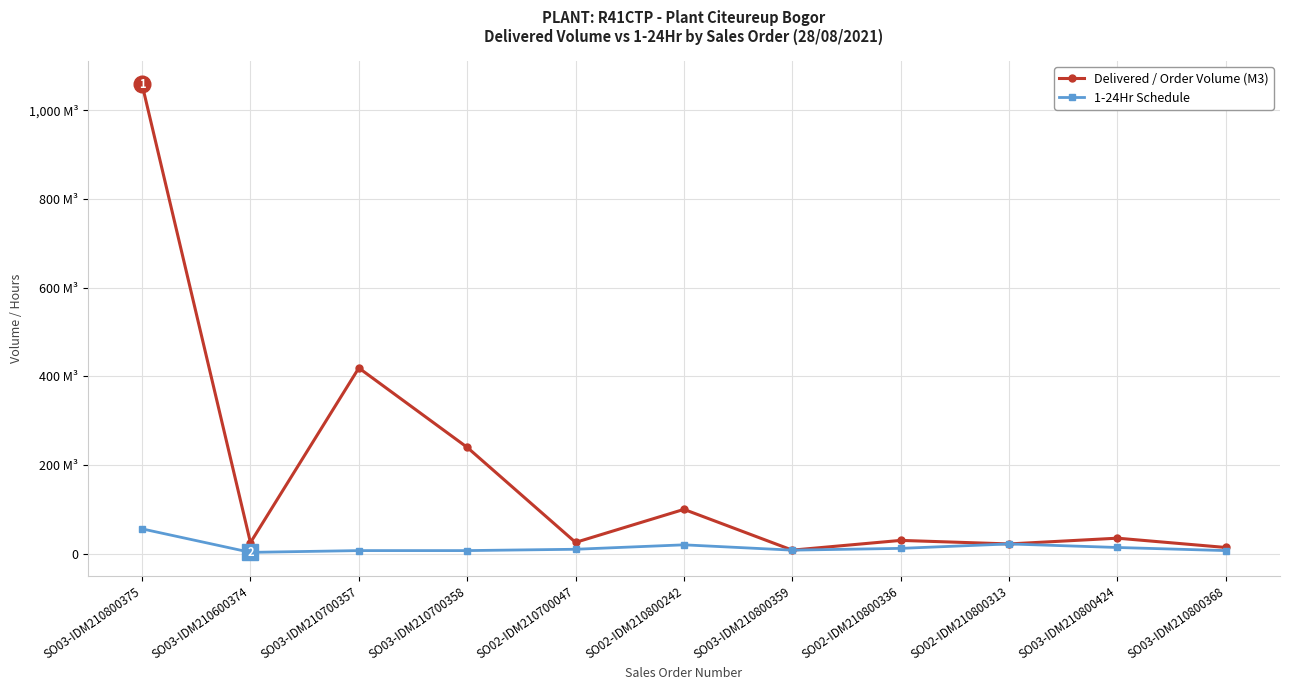

In Delivered / Order Volume (M3), how many points are higher than both neighbors (excluding endpoints)?

4